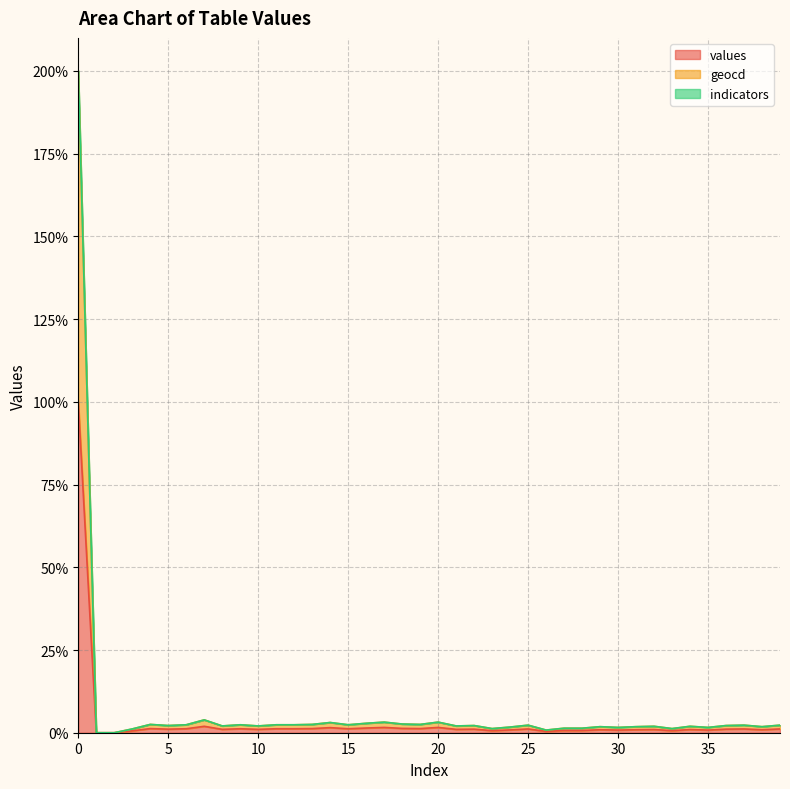

True or false: geocd and values cross at least once.

False